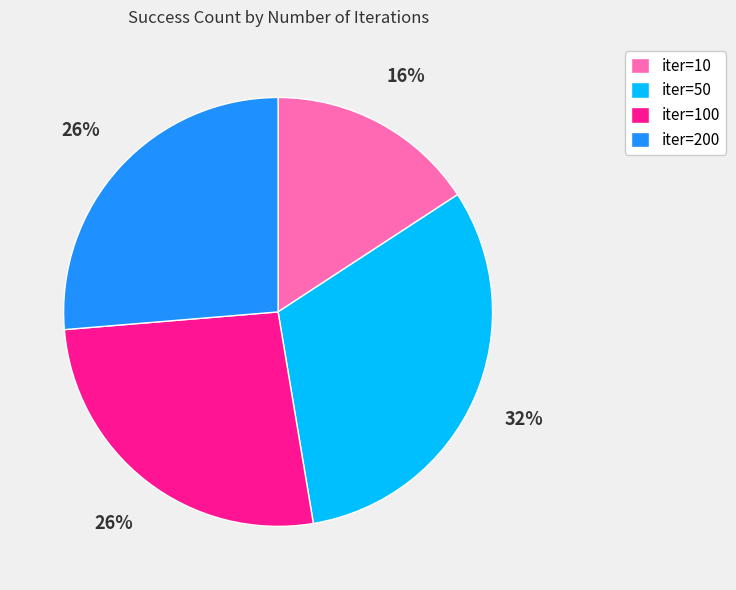

To the nearest percent, what is the difference between the largest and smallest slice percentages?

16%